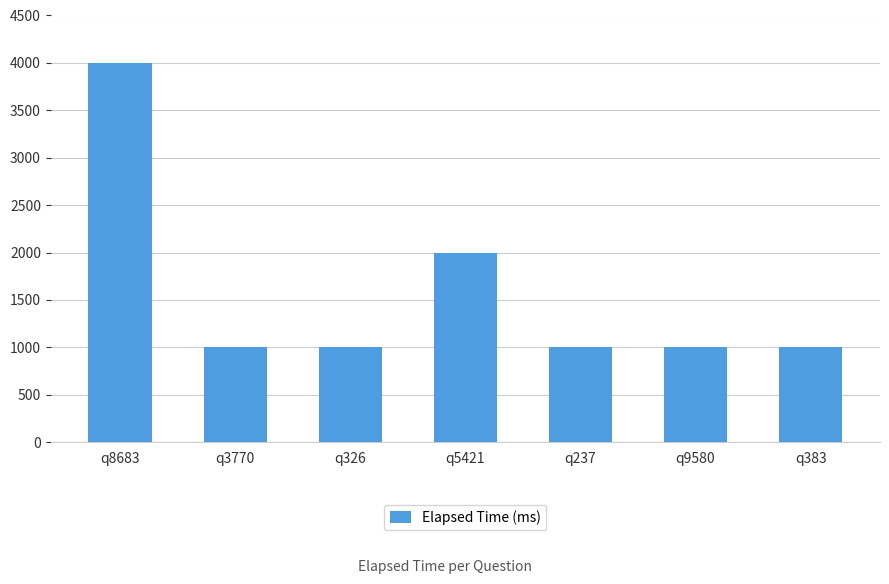

What is the difference between the values at q3770 and q5421?

1000